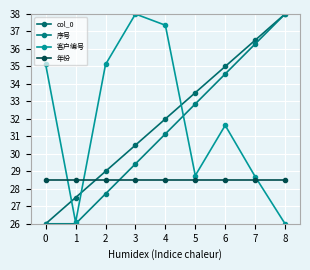

What is the difference between the highest and lowest values at 7?

8.0